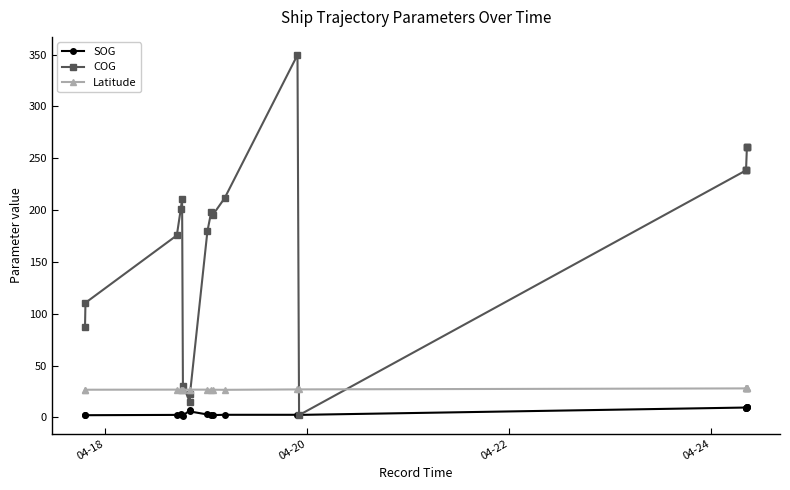

What are all the series names shown in the legend?

SOG, COG, Latitude